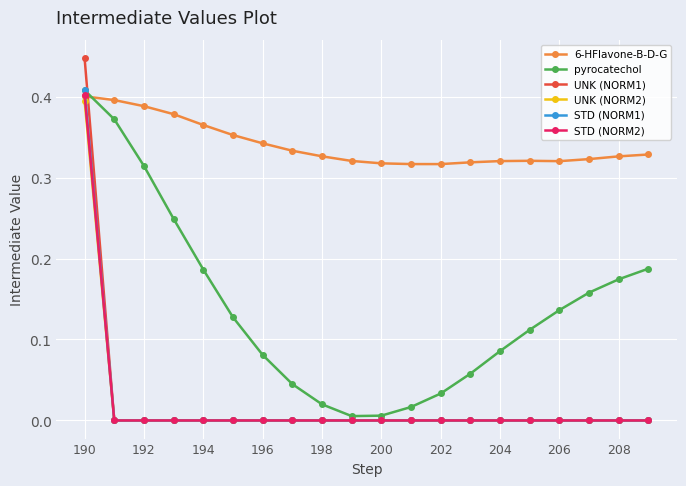

Which series has the widest spread of values?

UNK (NORM1)